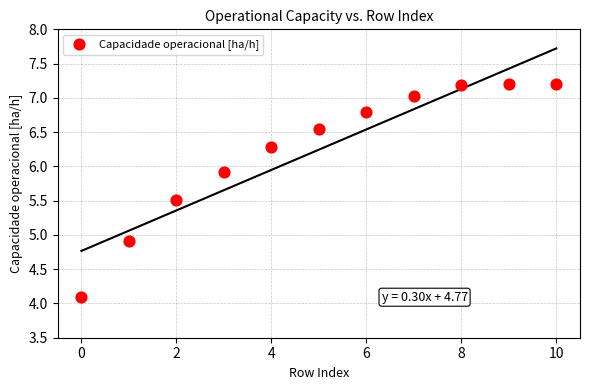

What Y value in the scatter plot is closest to 5?

4.9